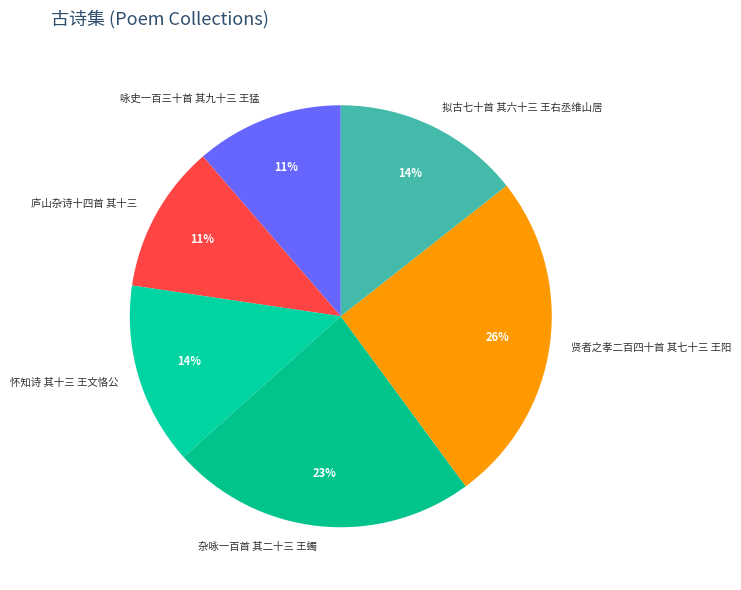

The 咏史一百三十首 其九十三 王猛 slice represents 1% of the pie. True or false?

False